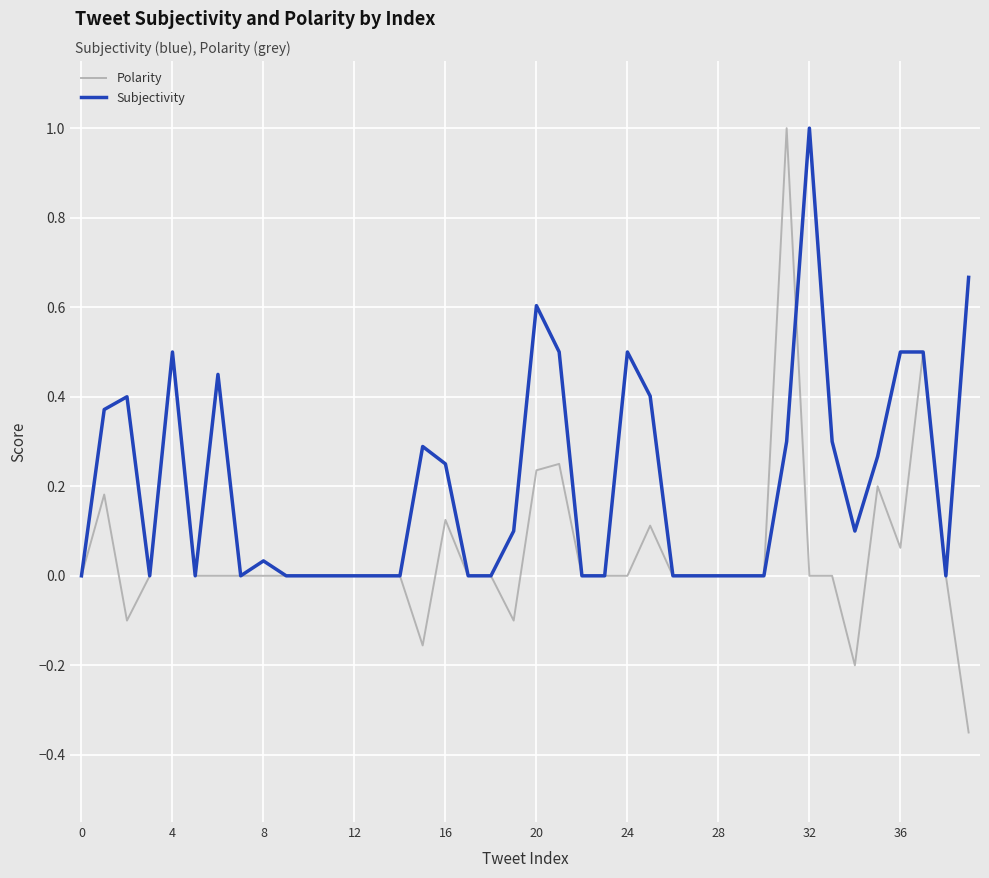

List the series in order of their overall mean, highest first.

Subjectivity, Polarity